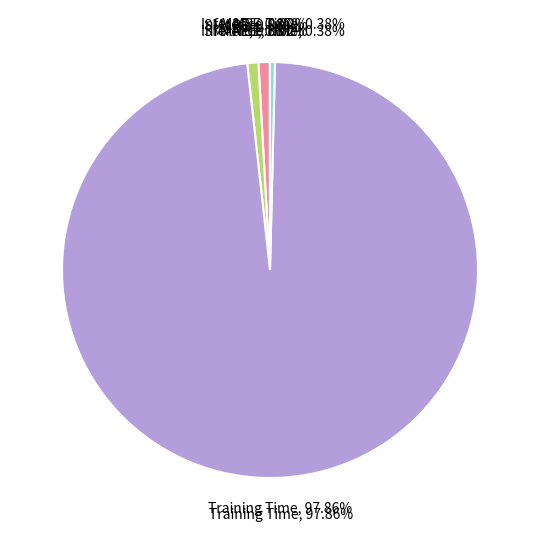

Is it true that Training Time is 98% of the pie?

True